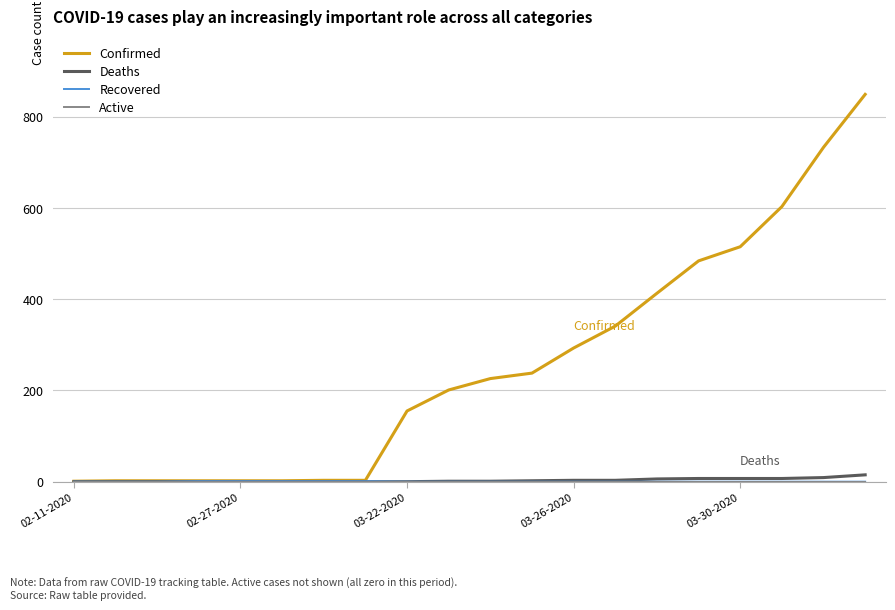

Which series has the widest spread of values?

Confirmed